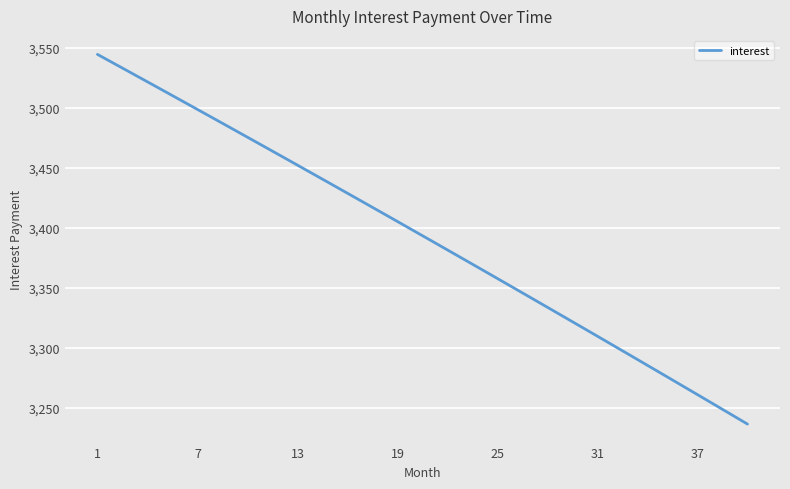

What is the greatest value displayed?

3544.6